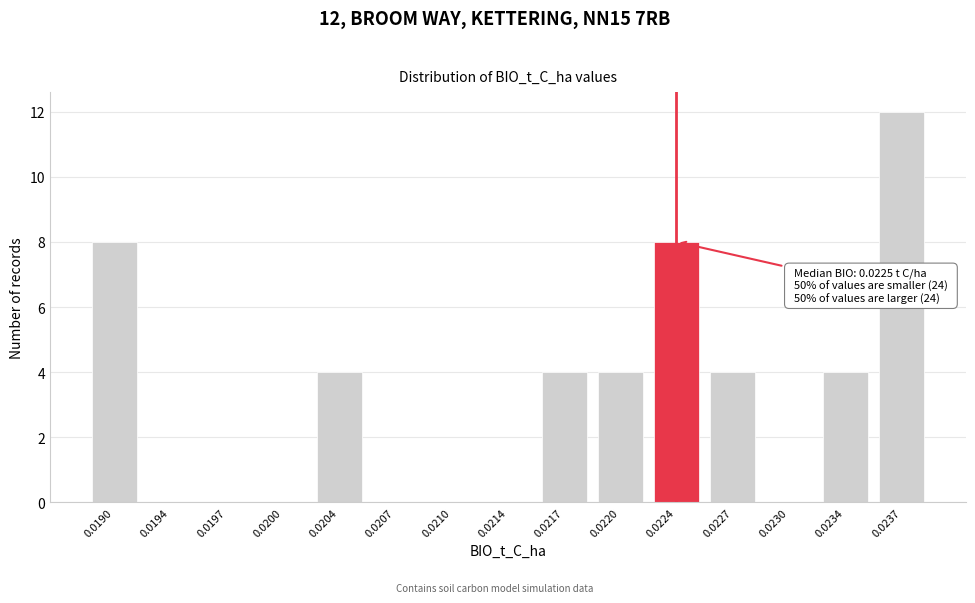

Reading left to right, extract all data points from this chart.

0.0190=8	0.0194=0	0.0197=0	0.0200=0	0.0204=4	0.0207=0	0.0210=0	0.0214=0	0.0217=4	0.0220=4	0.0224=8	0.0227=4	0.0230=0	0.0234=4	0.0237=12